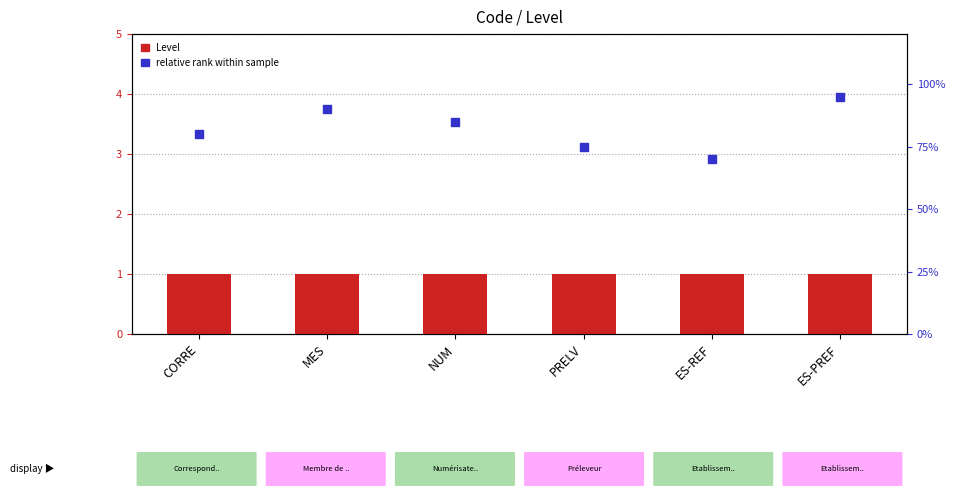

Which series has the largest Y range (max minus min)?

Relative rank